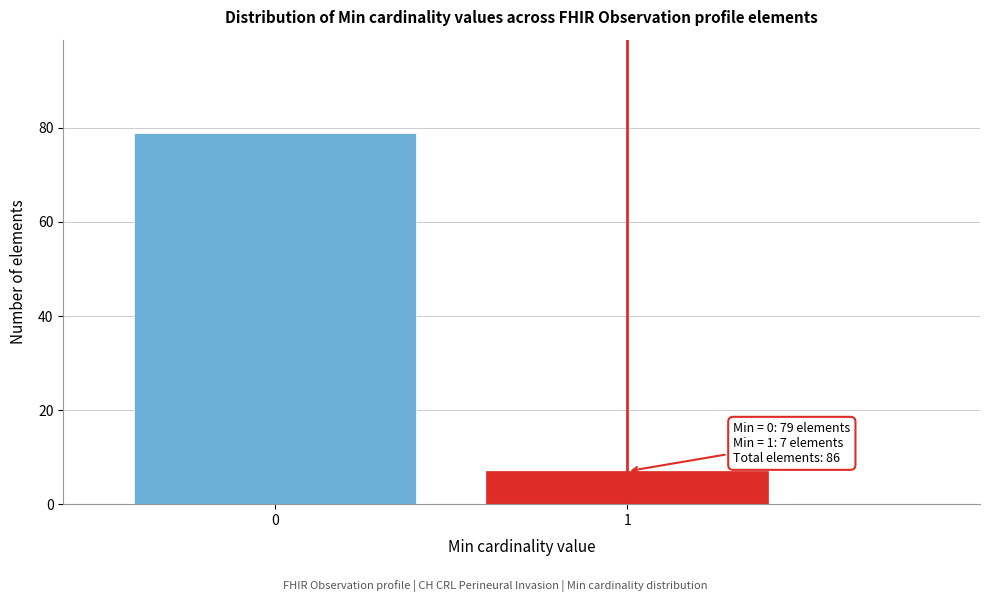

Reading right to left, extract all data points from this chart.

7	79